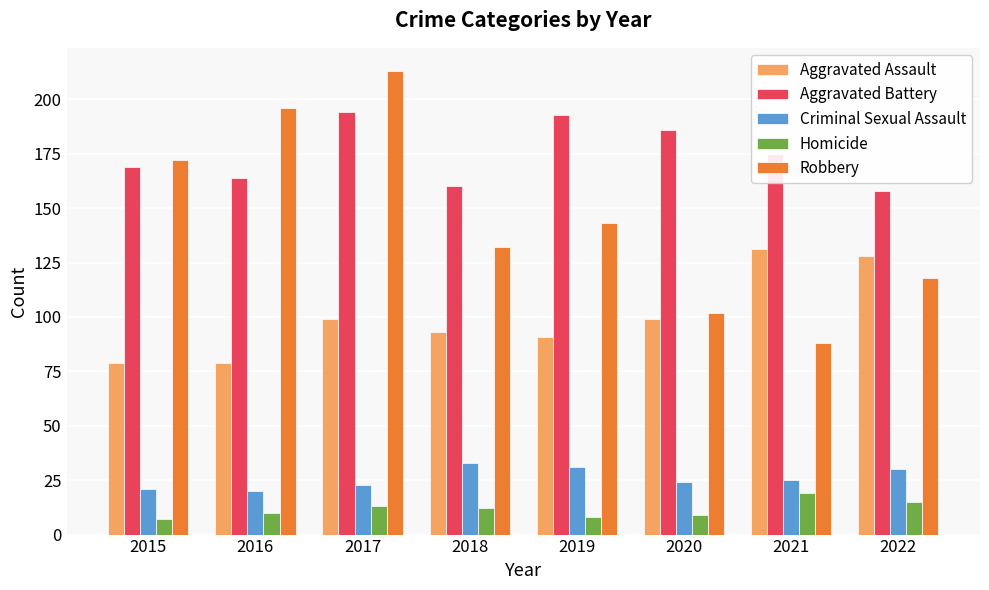

How many bars are there in each group?

5